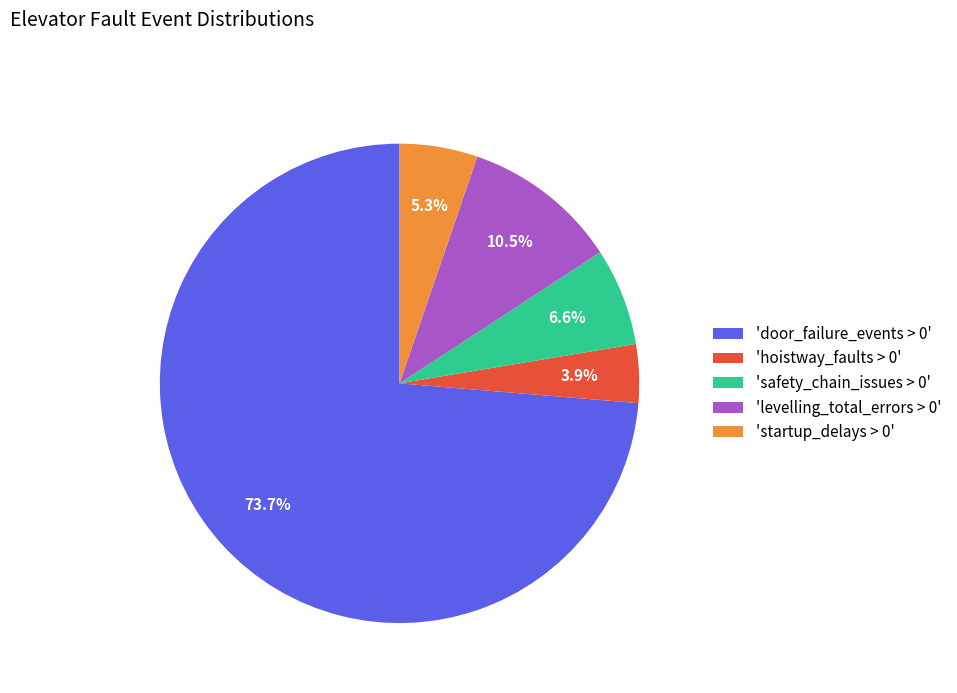

Which slice is the smallest?

'hoistway_faults > 0'